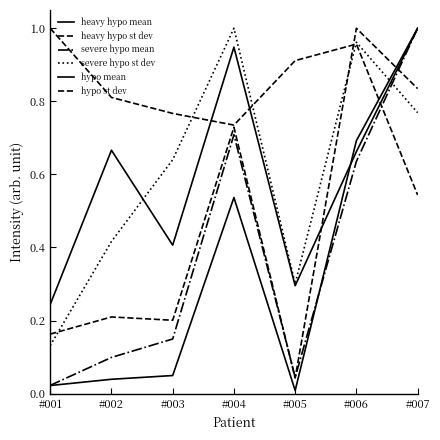

Reading right to left, list all the values displayed in this chart.

heavy hypo mean: #007=1.0	#006=0.7	#005=0.0	#004=0.5	#003=0.0	#002=0.0	#001=0.0
heavy hypo st dev: #007=0.8	#006=1.0	#005=0.0	#004=0.7	#003=0.2	#002=0.2	#001=0.2
severe hypo mean: #007=1.0	#006=0.6	#005=0.0	#004=0.7	#003=0.1	#002=0.1	#001=0.0
severe hypo st dev: #007=0.8	#006=1.0	#005=0.3	#004=1.0	#003=0.6	#002=0.4	#001=0.1
hypo mean: #007=1.0	#006=0.7	#005=0.3	#004=0.9	#003=0.4	#002=0.7	#001=0.2
hypo st dev: #007=0.5	#006=1.0	#005=0.9	#004=0.7	#003=0.8	#002=0.8	#001=1.0